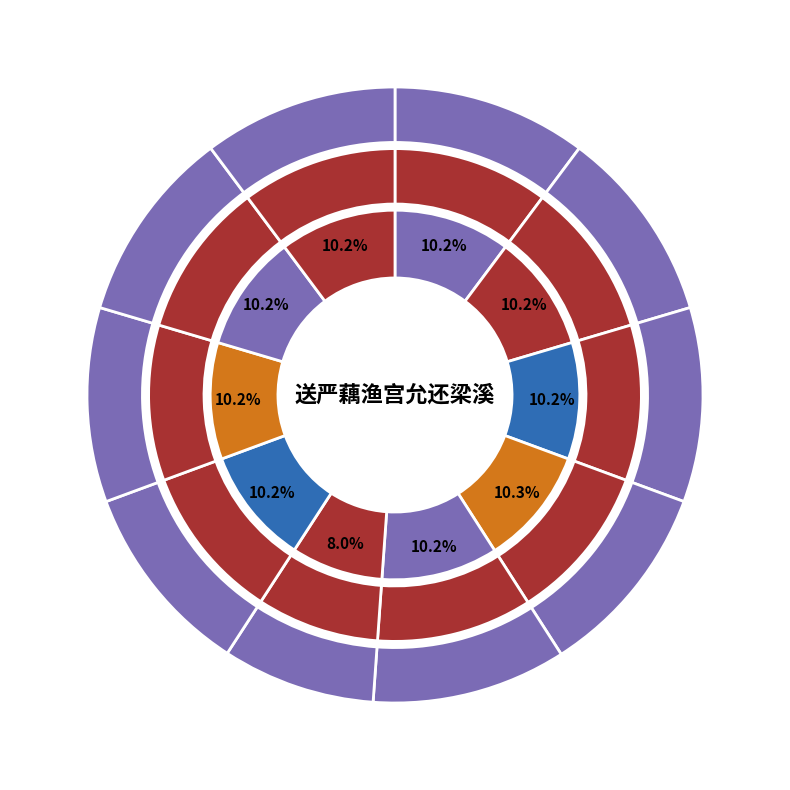

What is the ratio of the value at 送严藕渔宫允还梁溪 to the value at 送严藕渔宫允还梁溪 其四?

1.0